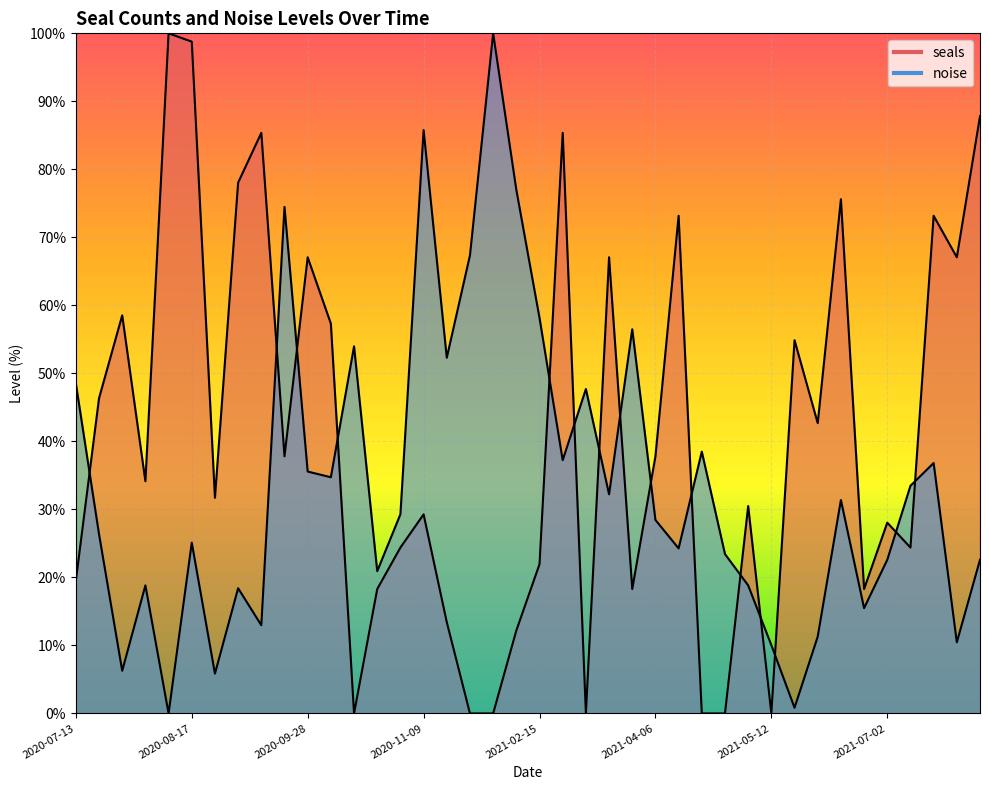

List the labels in order of seals value, smallest first.

2020-10-19, 2020-11-23, 2020-11-30, 2021-03-01, 2021-04-21, 2021-04-28, 2021-05-12, 2021-02-07, 2020-11-16, 2020-10-26, 2021-03-30, 2021-06-14, 2020-07-13, 2021-02-15, 2020-11-02, 2021-07-06, 2021-07-02, 2020-11-09, 2021-05-04, 2020-08-24, 2020-08-03, 2020-09-21, 2021-04-06, 2021-05-26, 2020-07-20, 2021-05-19, 2020-10-05, 2020-07-27, 2020-09-28, 2021-03-08, 2021-07-27, 2021-04-14, 2021-07-20, 2021-06-09, 2020-08-31, 2020-09-13, 2021-02-22, 2021-08-02, 2020-08-17, 2020-08-10